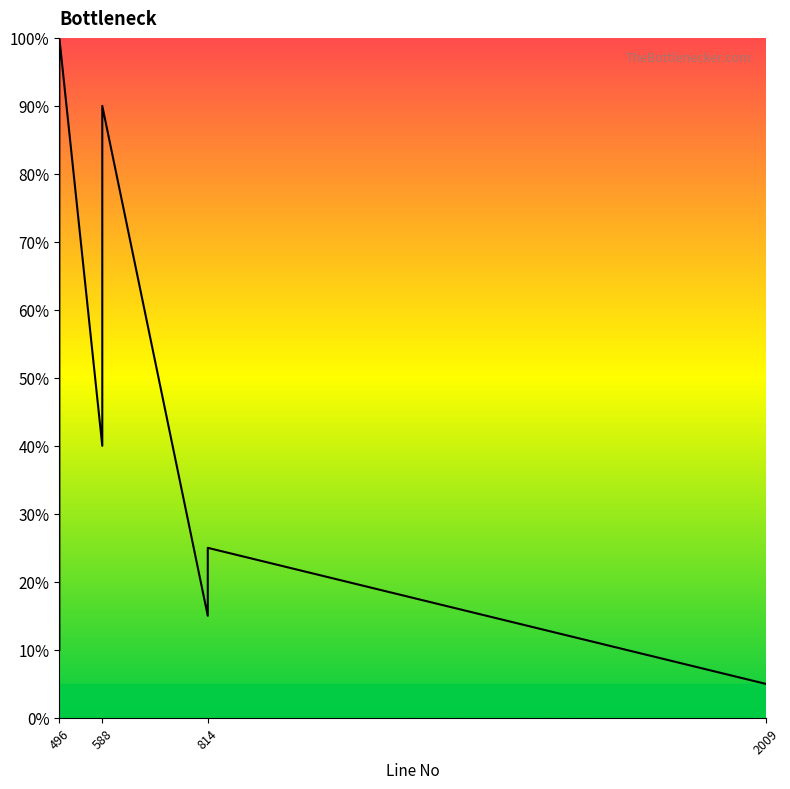

What is the smallest value displayed?

5.0